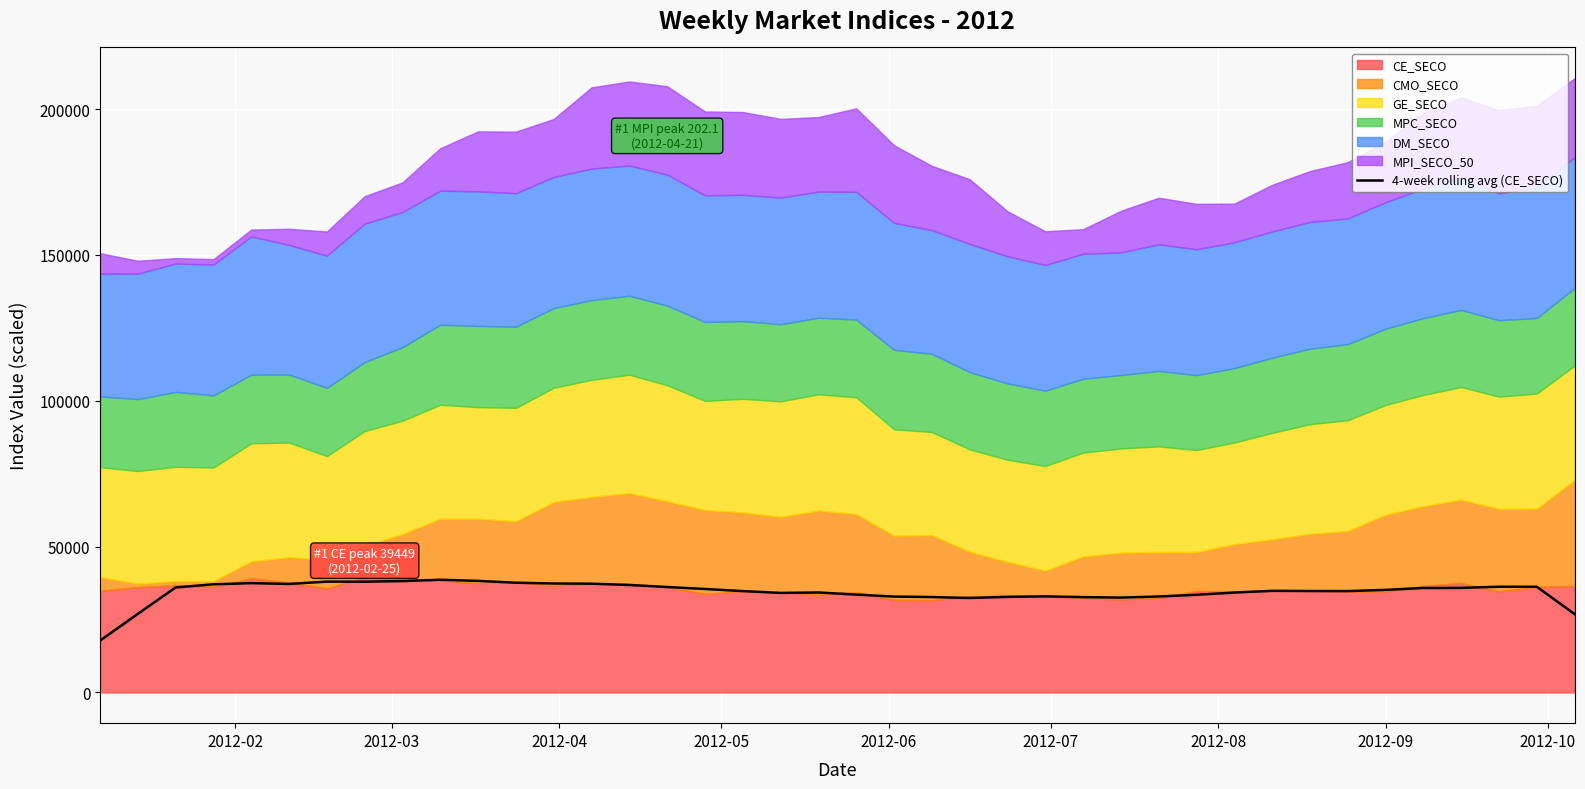

How many points are lower than both their immediate neighbors (excluding endpoints)?

6